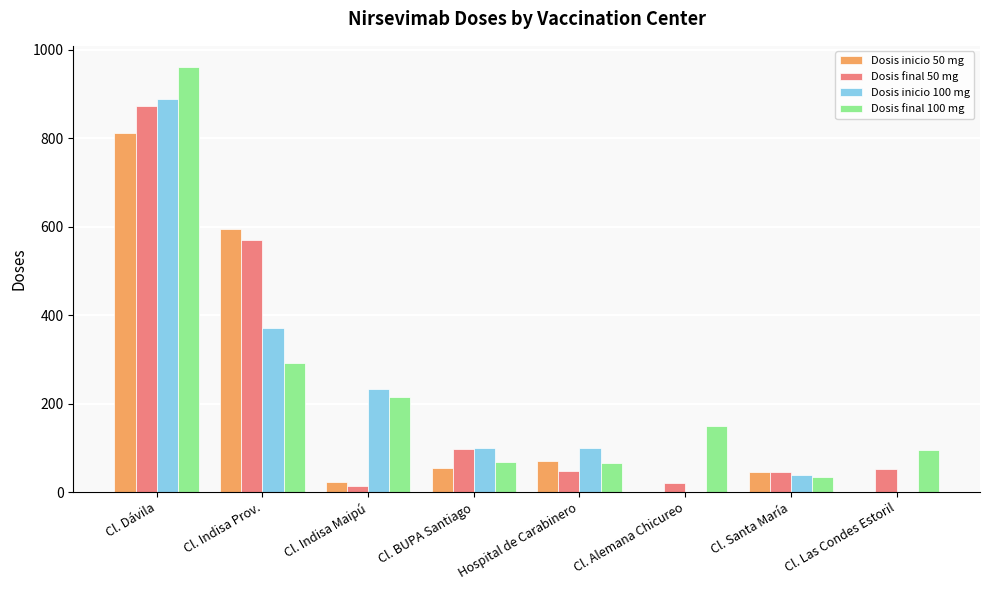

How many distinct data groups are displayed?

4